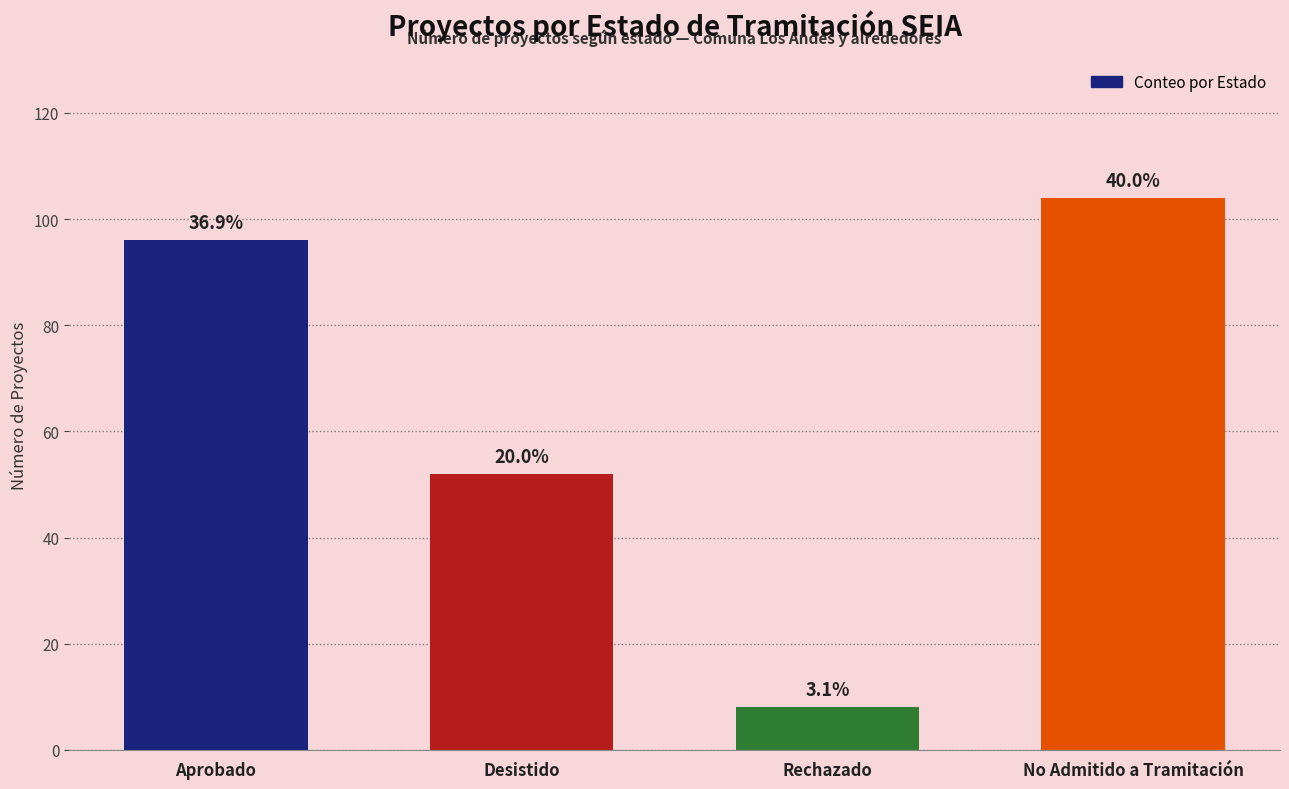

At which label is the value closest to 56?

Desistido